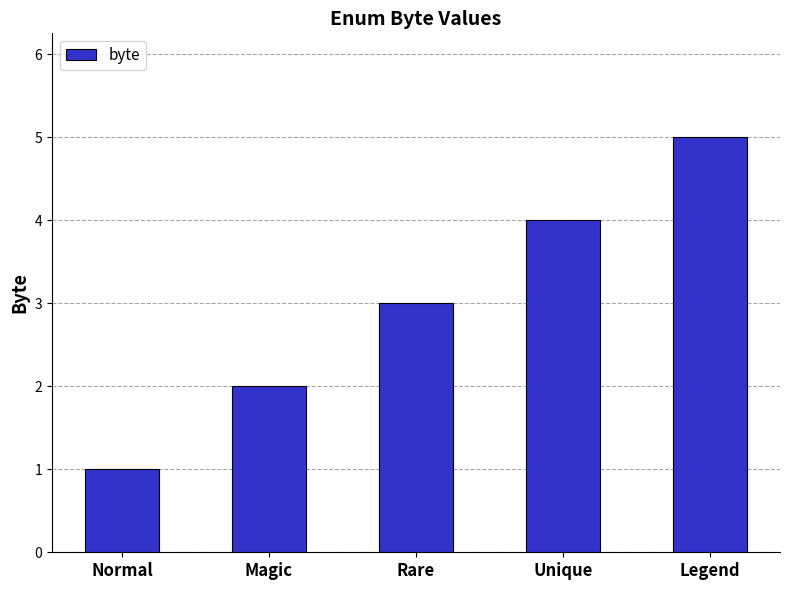

List the labels in order of value, largest first.

Legend, Unique, Rare, Magic, Normal